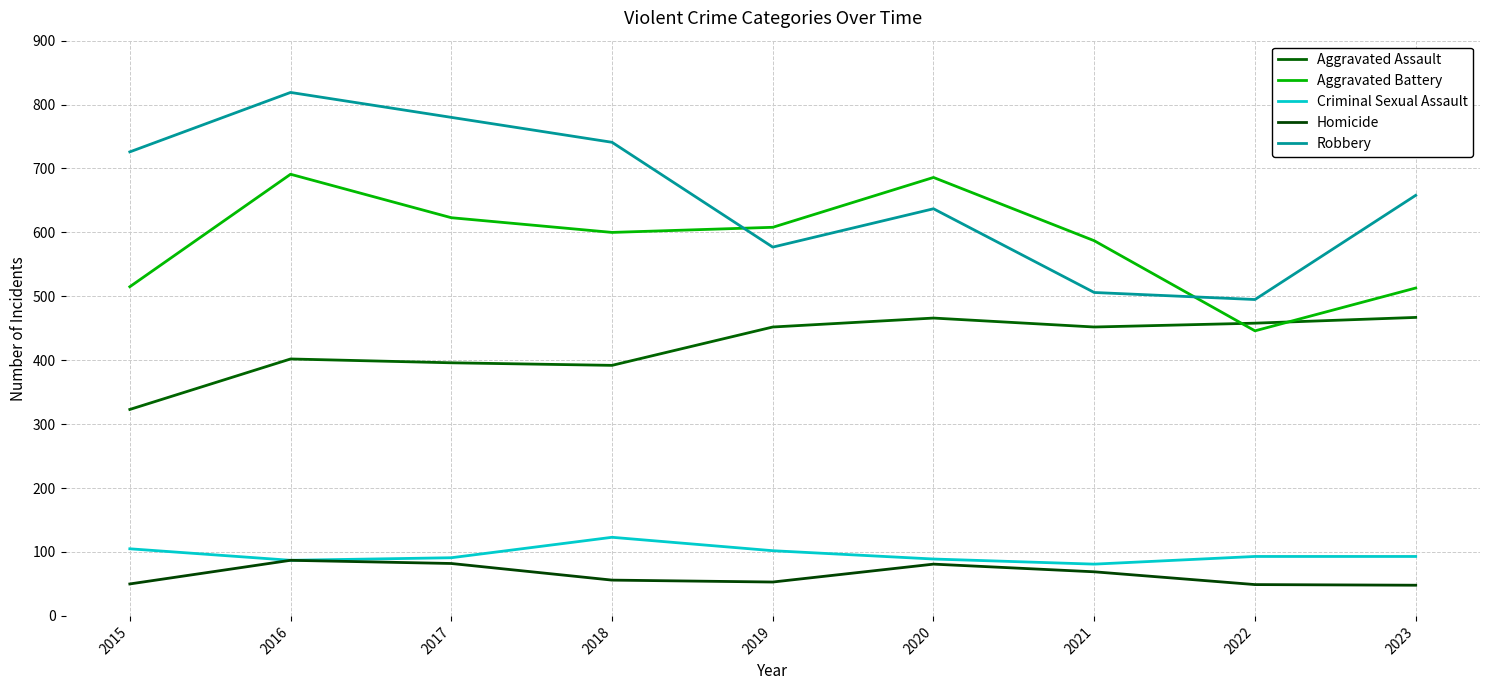

The value of Aggravated Battery at 2016 is 209. True or false?

False